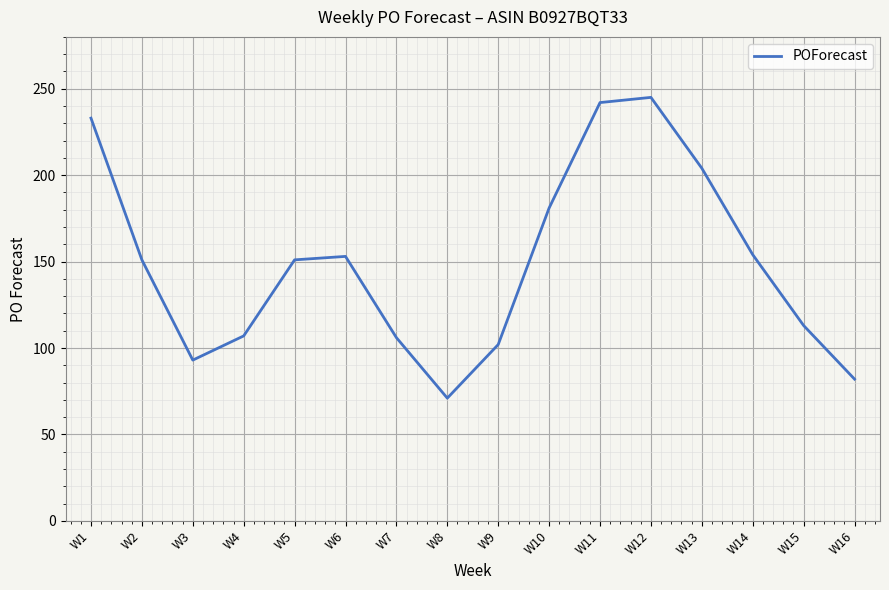

Is this an area chart (filled region under the line)?

No